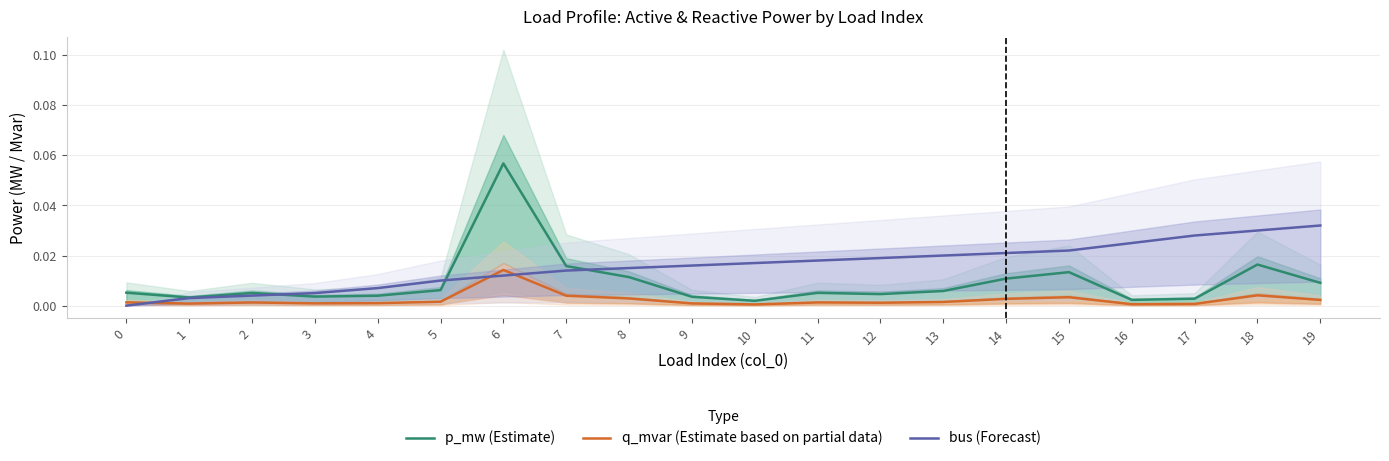

True or false: bus (Forecast) has more than 1 interior local peaks.

False